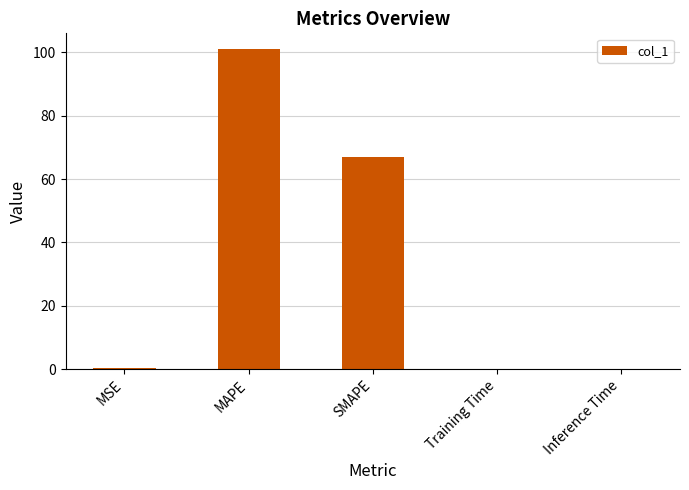

What is the maximum value shown in the chart?

100.9